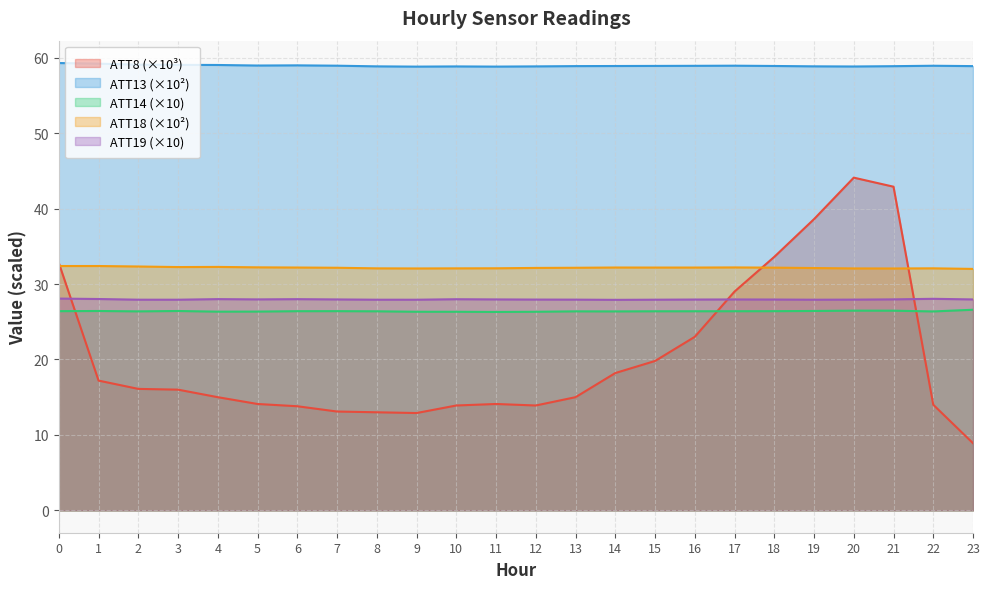

What is the difference between the maximum and second lowest values in the ATT18 series?

0.3